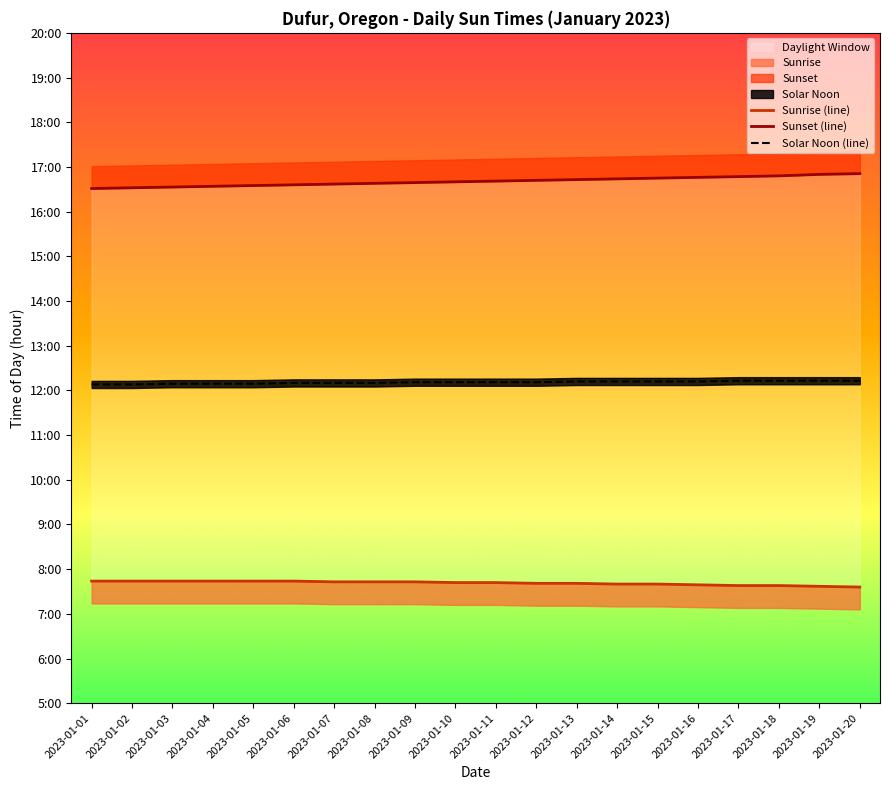

Between 2023-01-01 and 2023-01-14, which series saw the biggest shift?

Sunset (line)